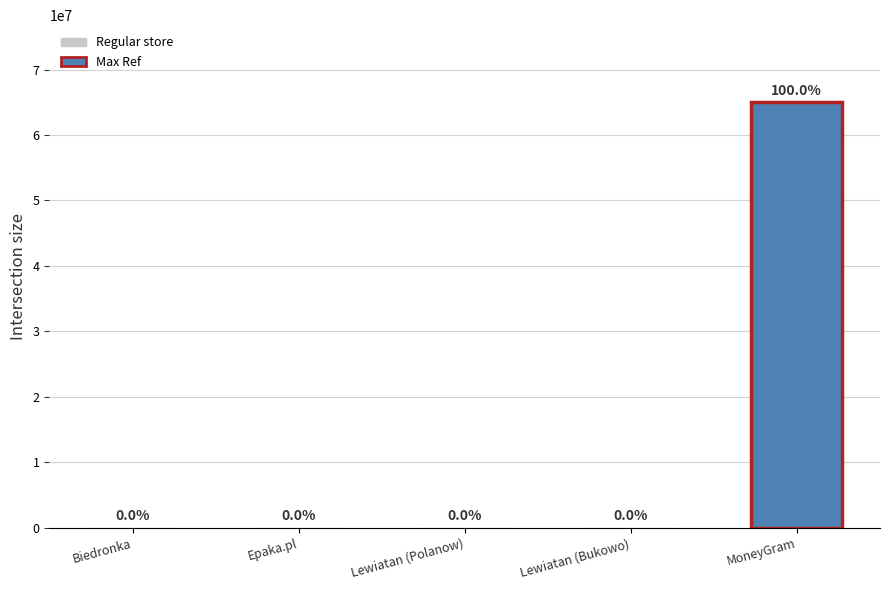

True or false: the data shows 6880 at Lewiatan (Bukowo).

False